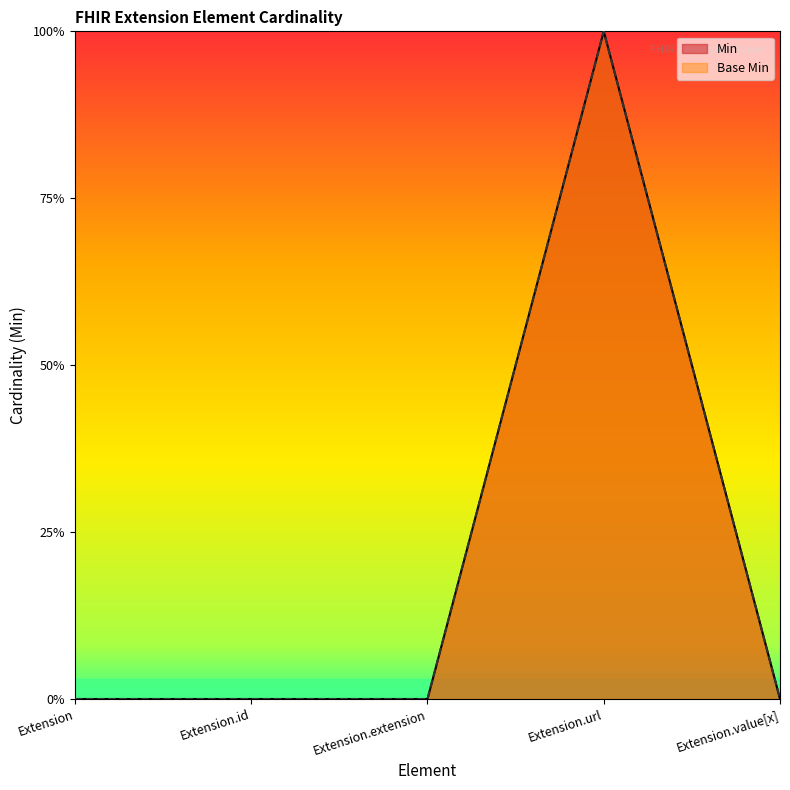

What is the maximum value shown in the chart?

1